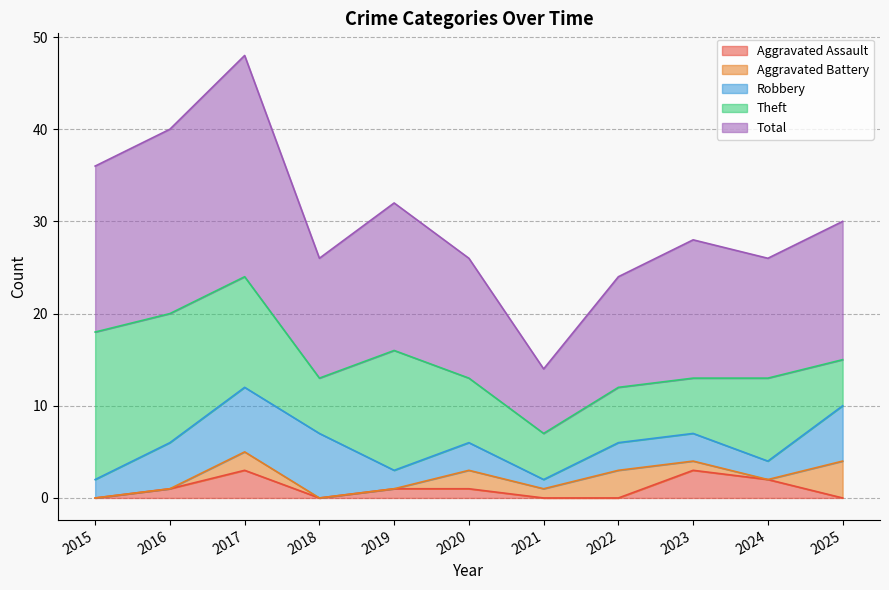

What is the difference between the Total values at 2020 and 2015?

5